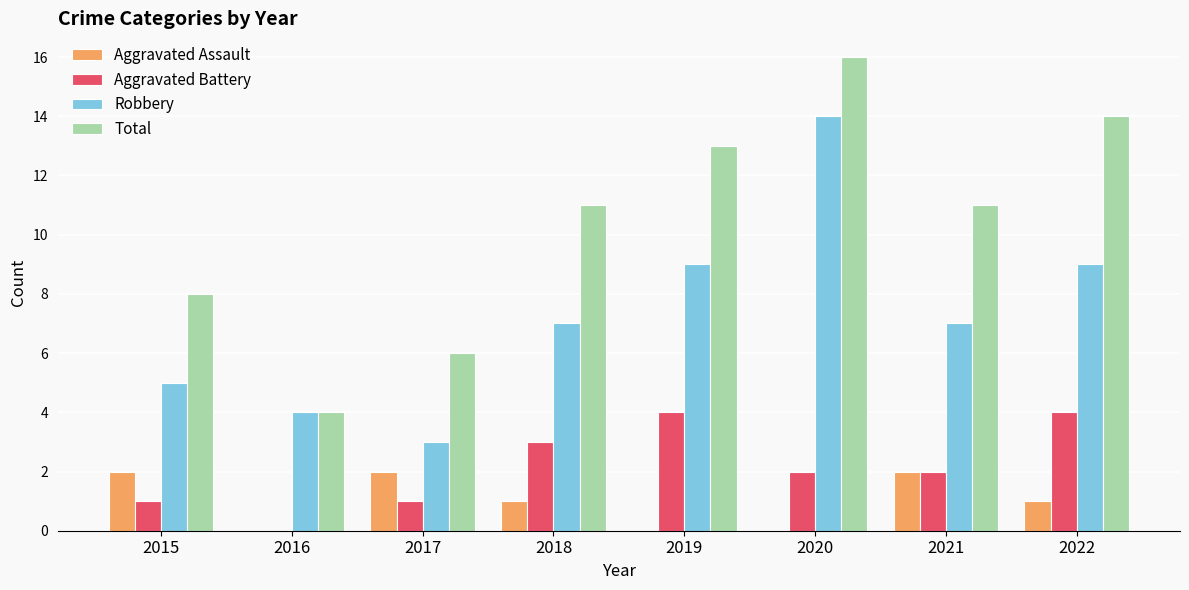

Does the chart contain stacked bars?

No